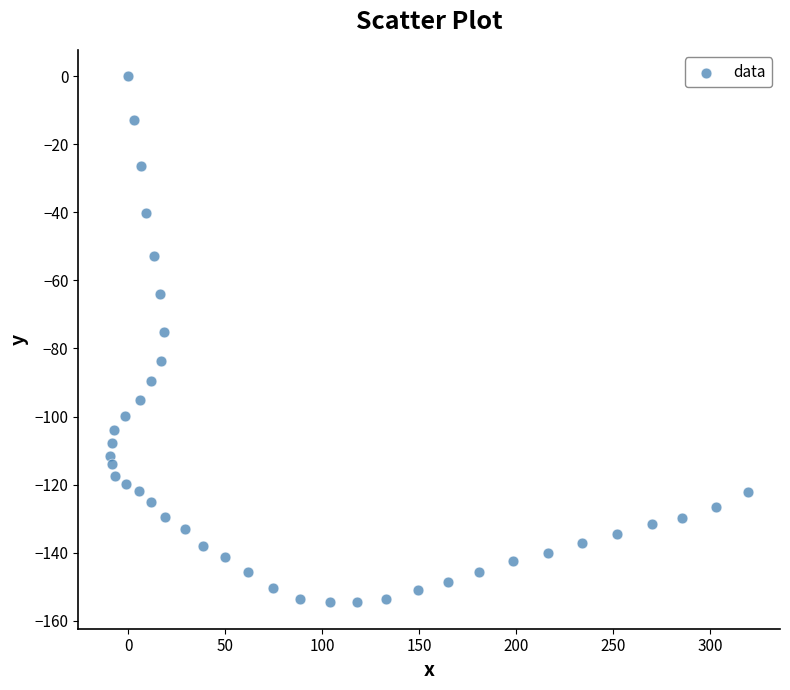

What is the range of Y values (max minus min)?

154.6